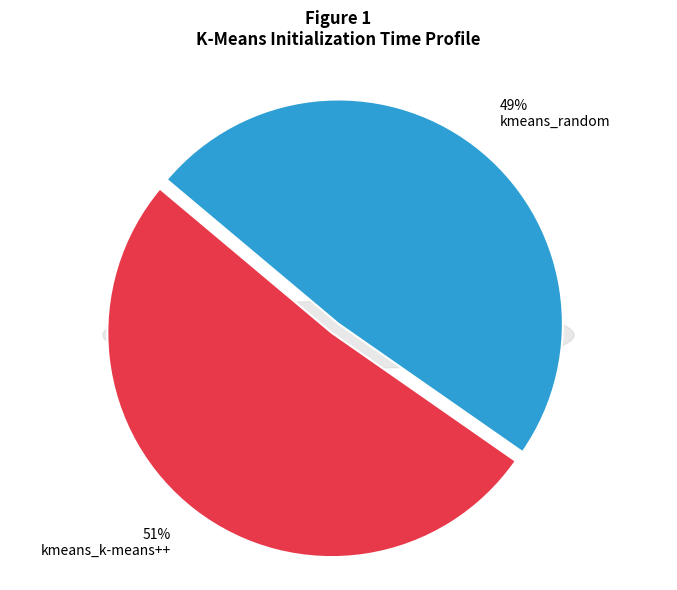

Which category has the smallest portion of the pie?

kmeans_random